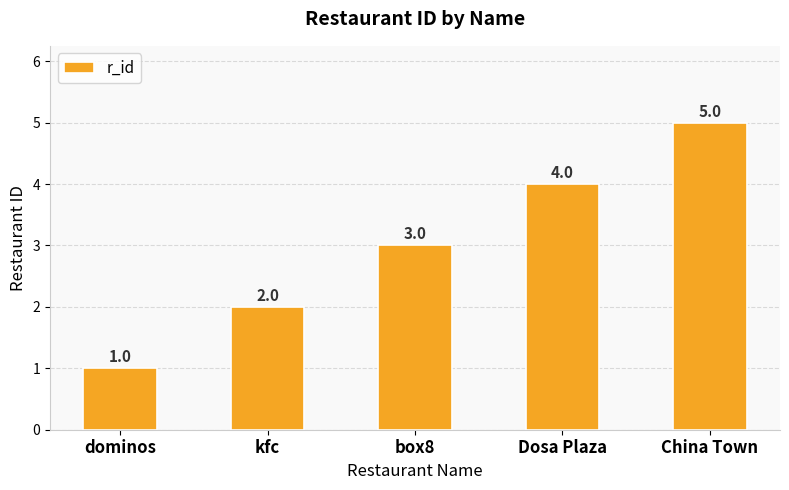

Which label corresponds to the smallest value in the chart?

dominos